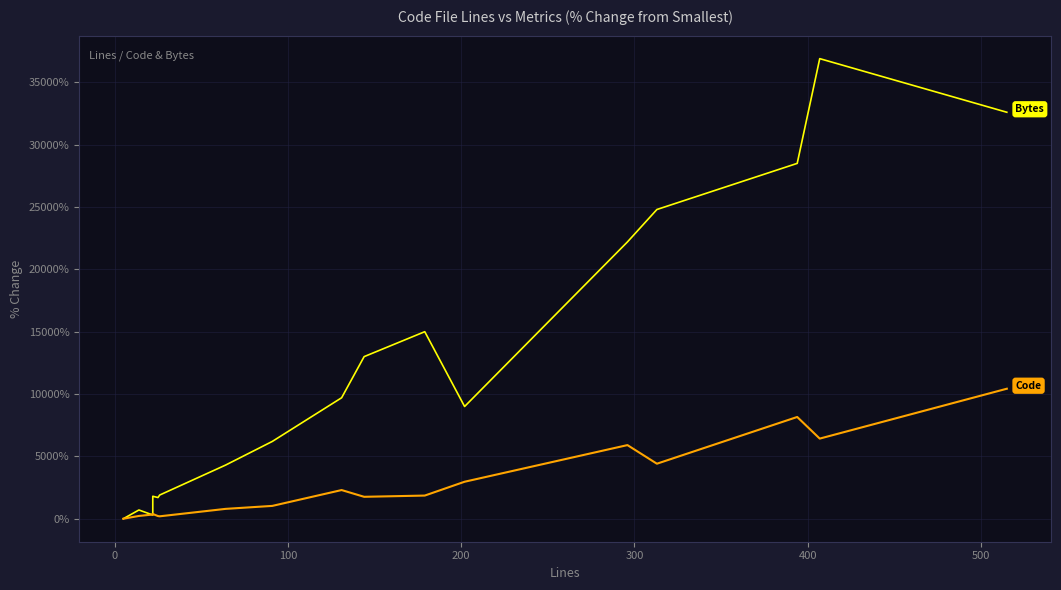

How many lines are shown in the chart?

2